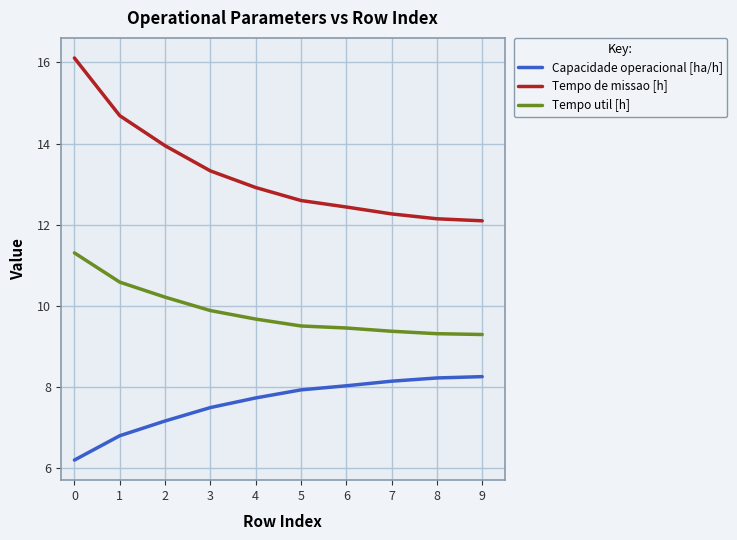

List the series in order of their overall mean, lowest first.

Capacidade operacional [ha/h], Tempo util [h], Tempo de missao [h]